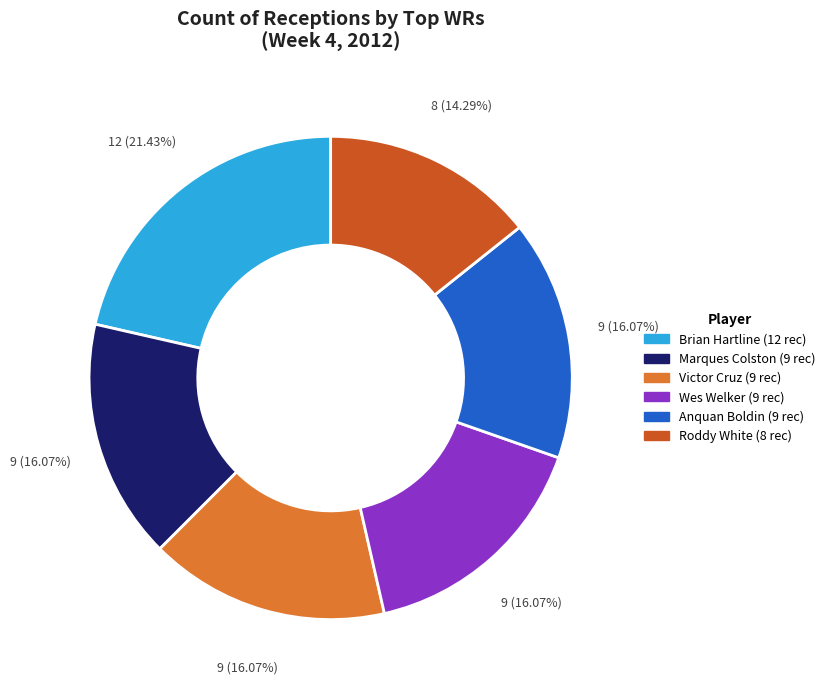

How many slices are in this pie chart?

6